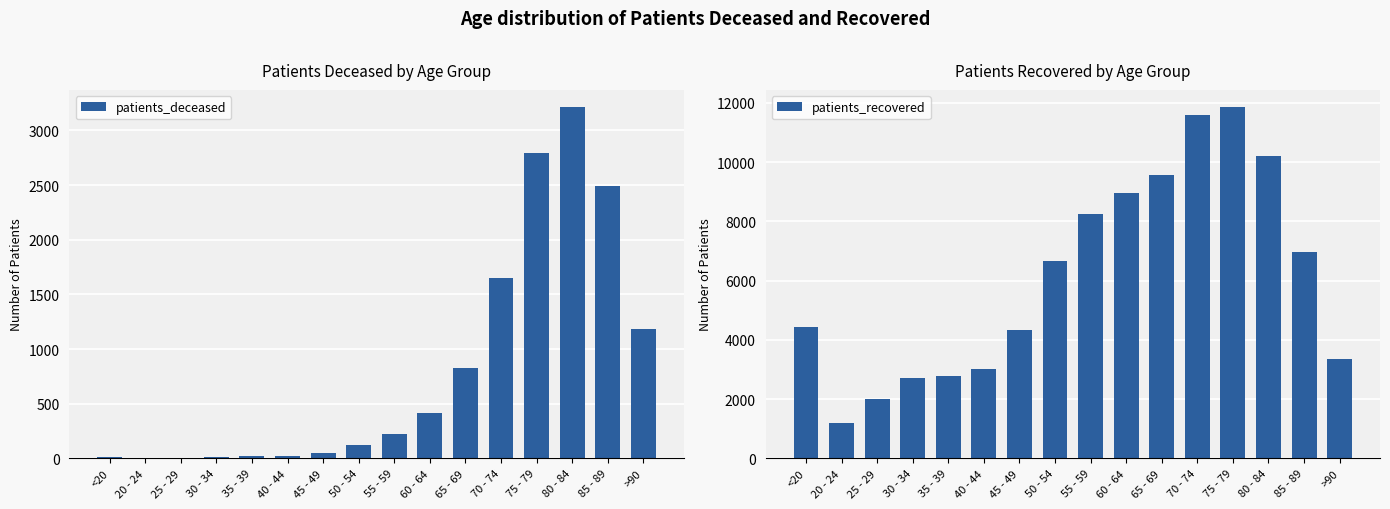

What is the difference between the patients_recovered values at 35 - 39 and 50 - 54?

3910